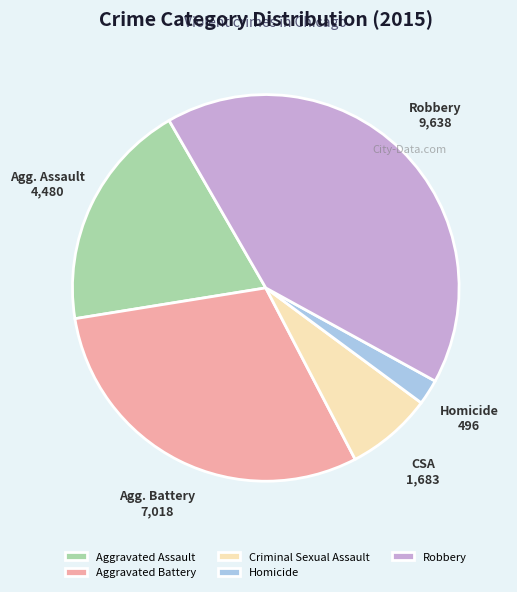

Is the sum of Aggravated Assault and Aggravated Battery greater than half?

No